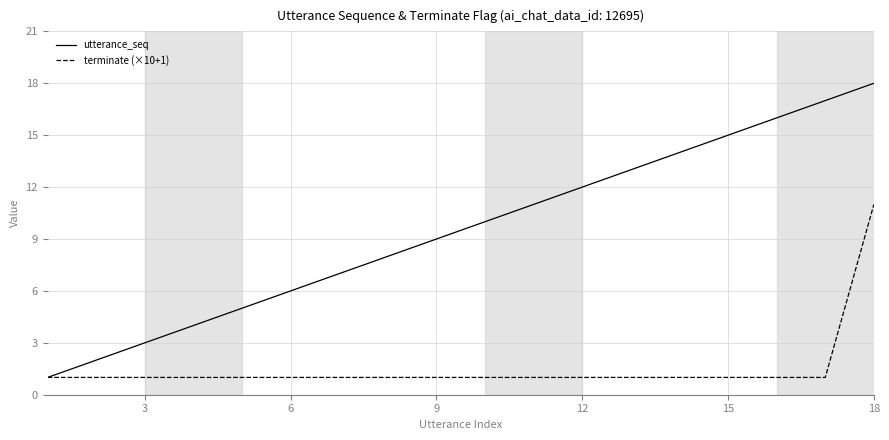

Which series has the largest total across all categories?

utterance_seq